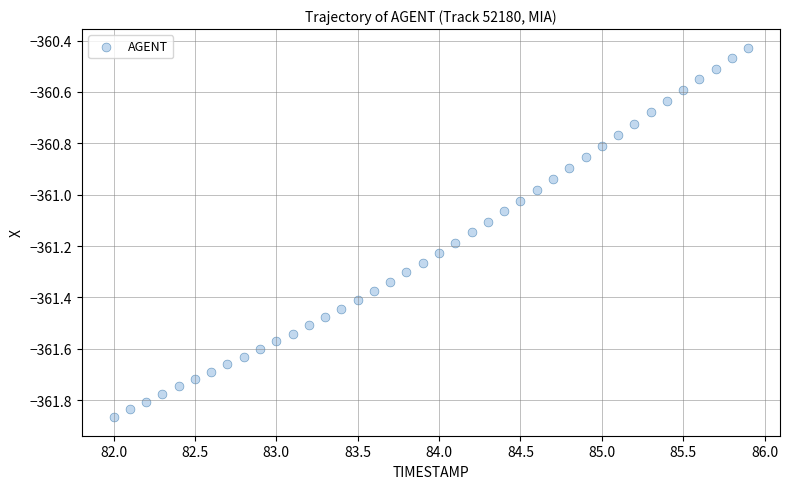

What is the range of X values (max minus min)?

3.9